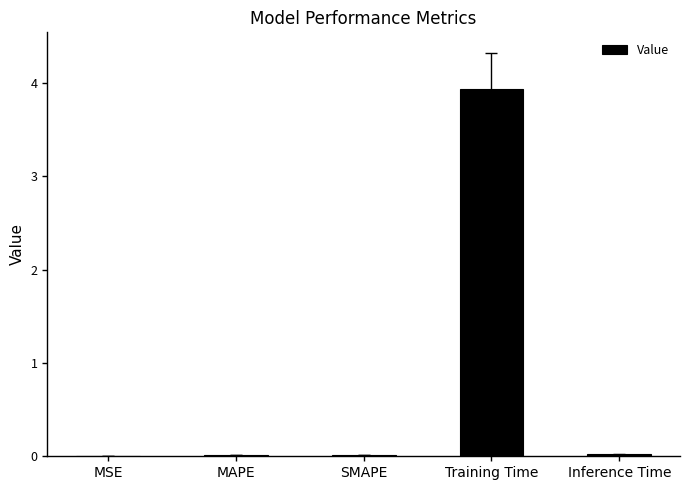

What is the greatest value displayed?

3.9